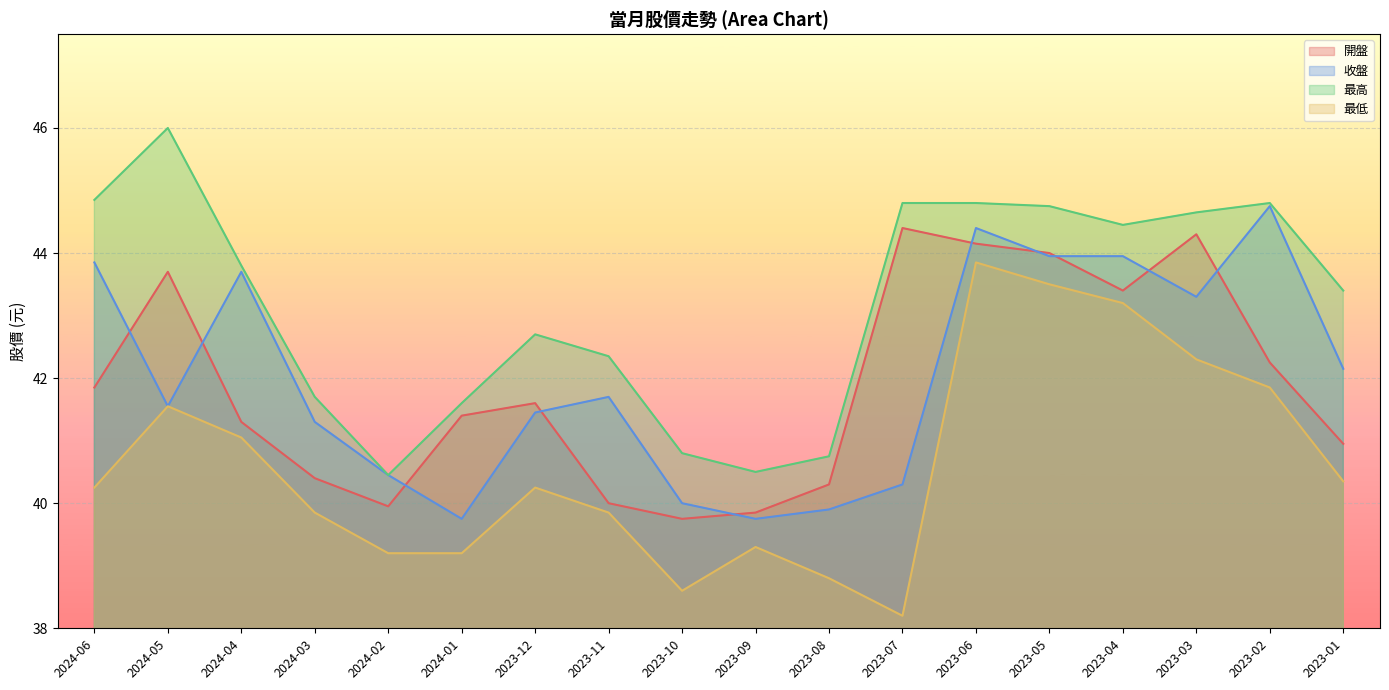

At how many categories does at least one series exceed 38?

18